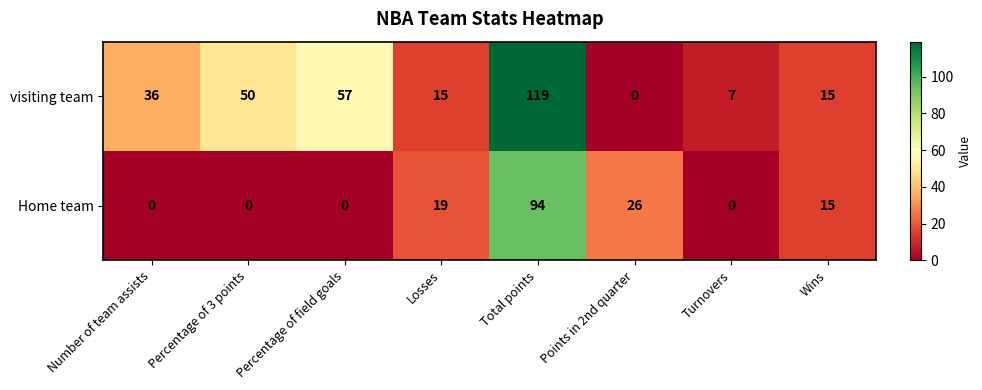

Read the Home team value at Total points, to the nearest 5.

95